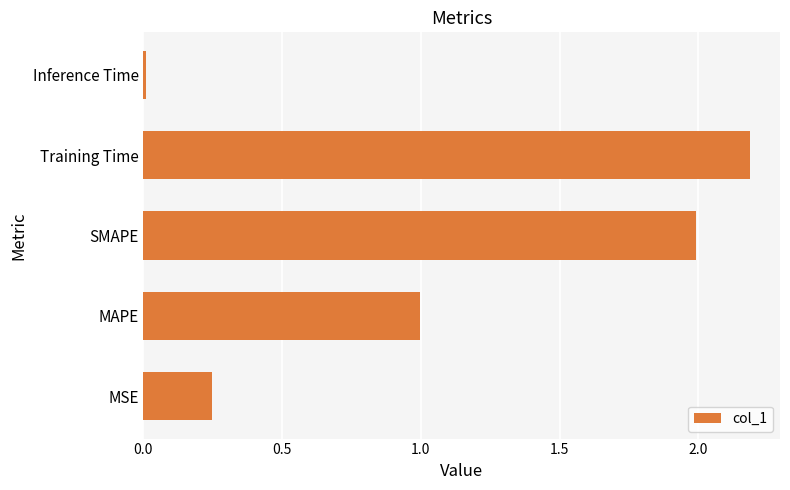

Between Training Time and MAPE, which is larger?

Training Time